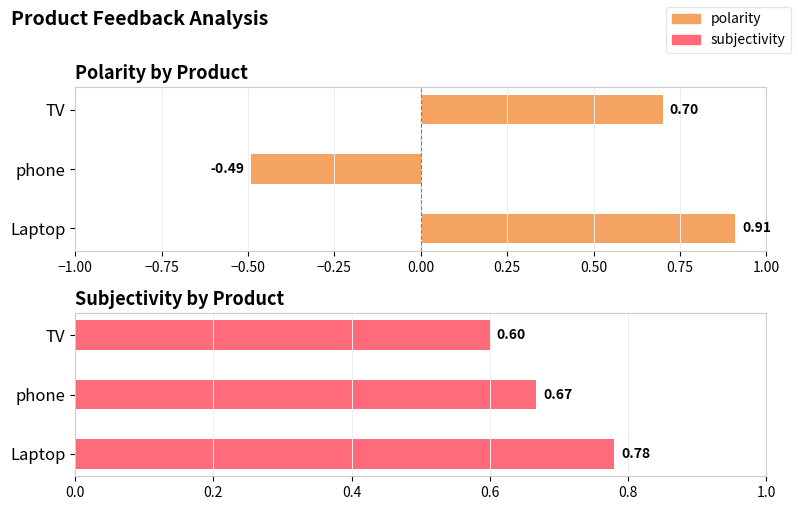

What are all the series names shown in the legend?

polarity, subjectivity